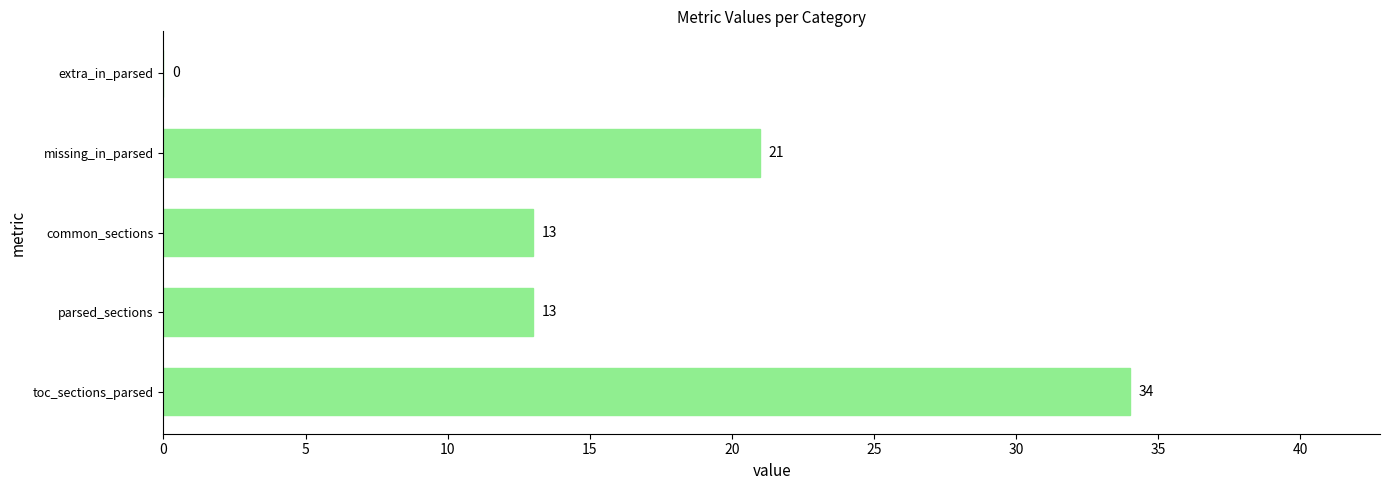

Approximately how many times larger is the value at common_sections compared to missing_in_parsed?

0.6